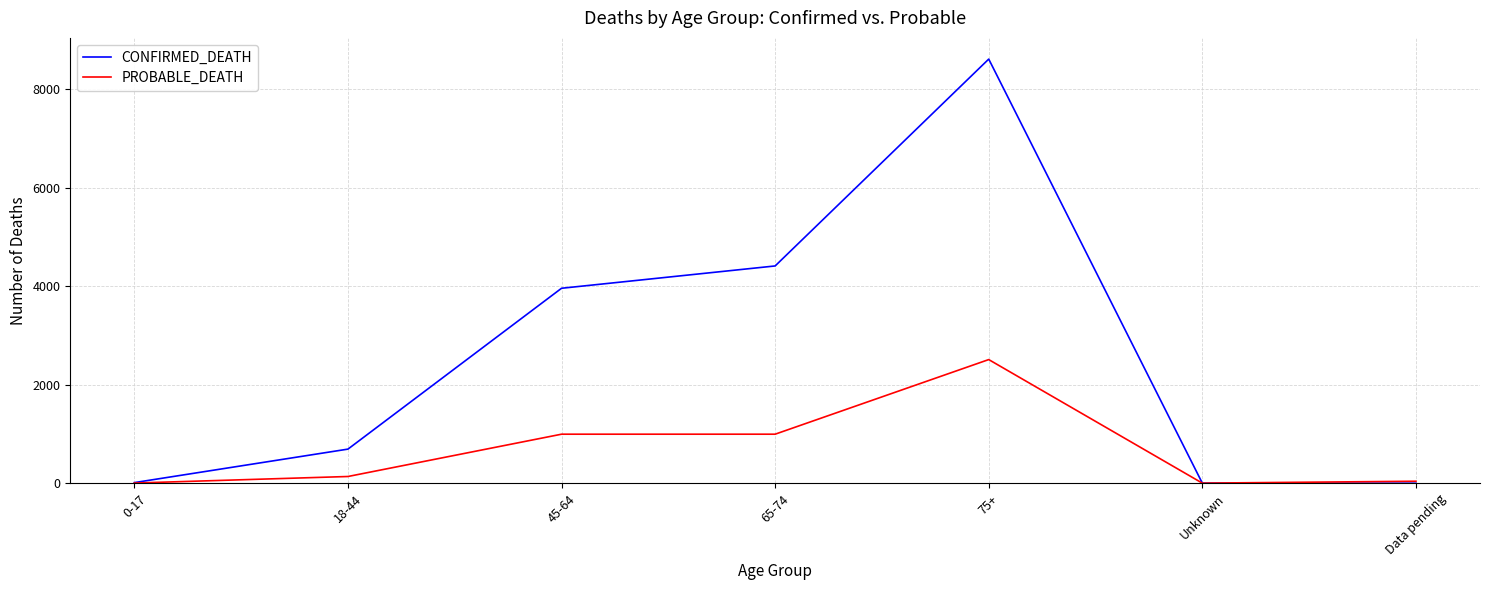

The value of PROBABLE_DEATH at 45-64 is 1364. True or false?

False